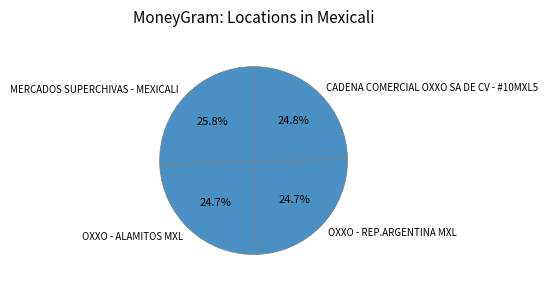

True or false: OXXO - ALAMITOS MXL accounts for 25% of the total.

True